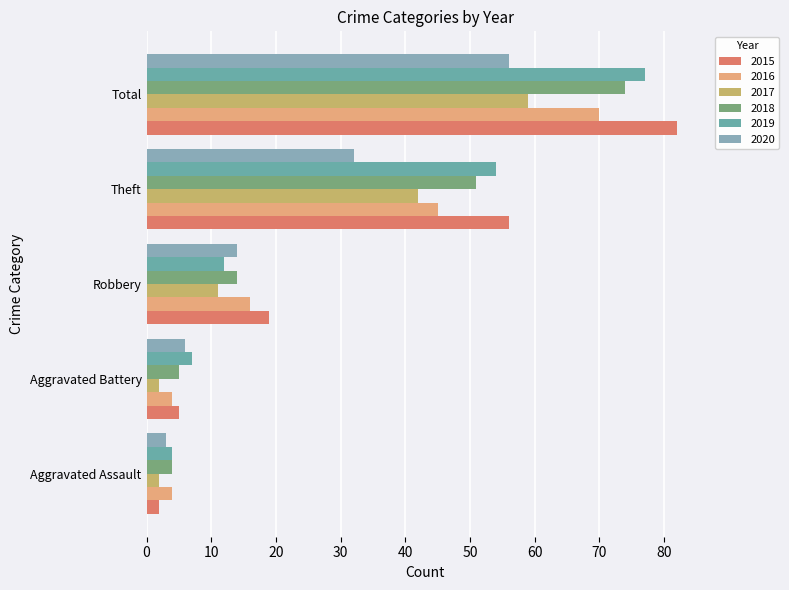

Rank the series by their maximum value, from highest to lowest.

2015, 2019, 2018, 2016, 2017, 2020